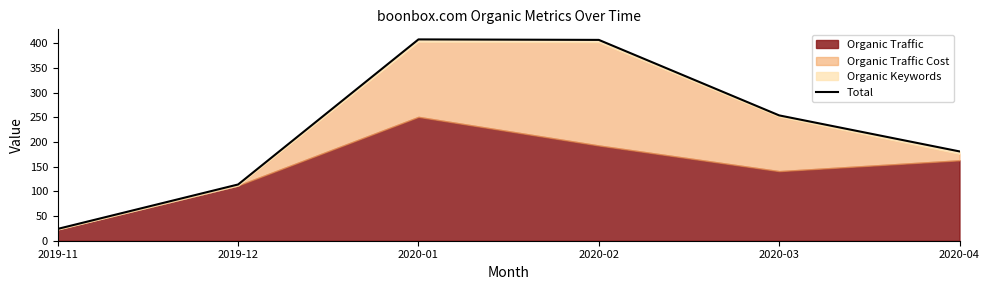

List the labels in order of value, smallest first.

2019-11, 2019-12, 2020-04, 2020-03, 2020-02, 2020-01